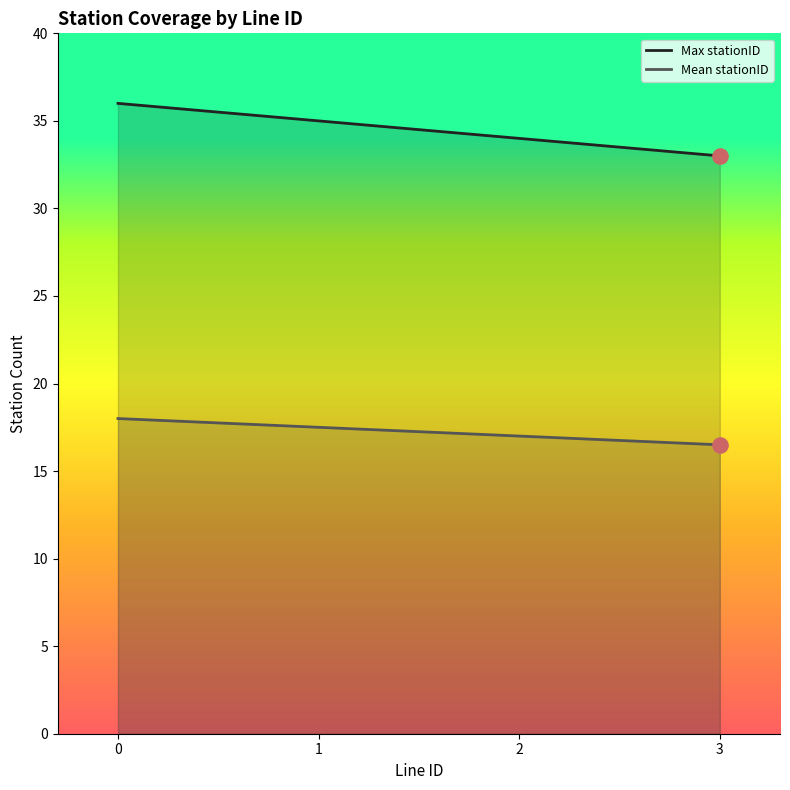

Is the value of Mean stationID at 0 greater than the value of Max stationID at 2?

No